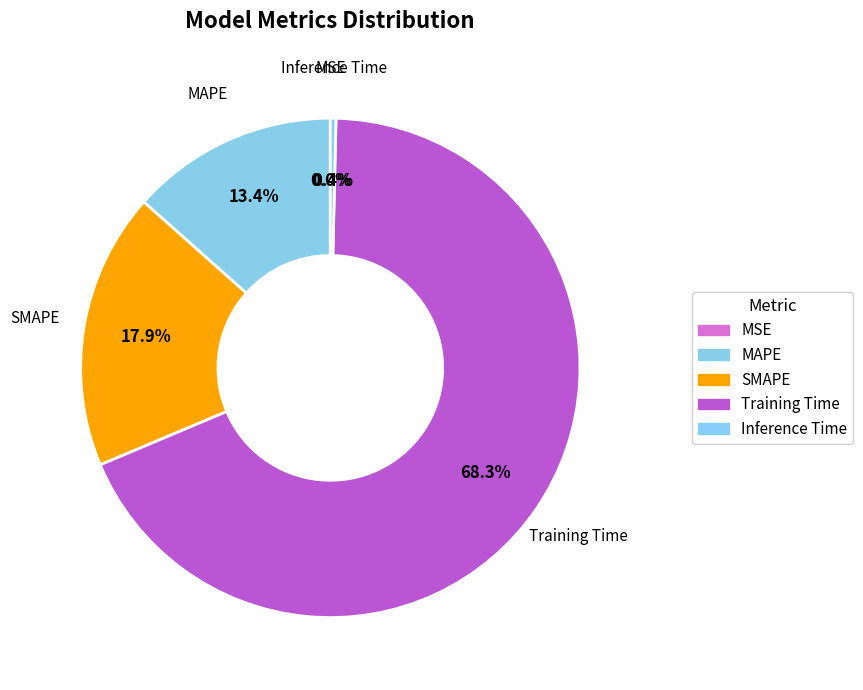

Count the number of slices in the pie.

5